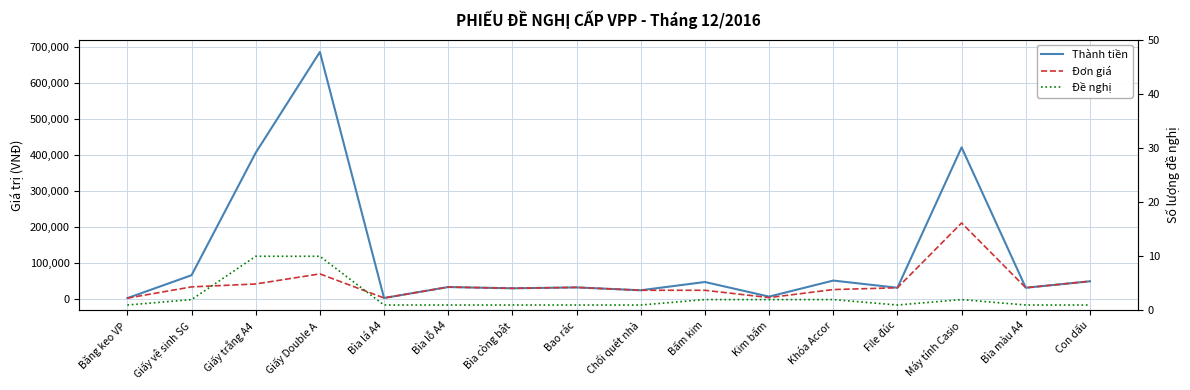

What position from the right is Giấy Double A?

13